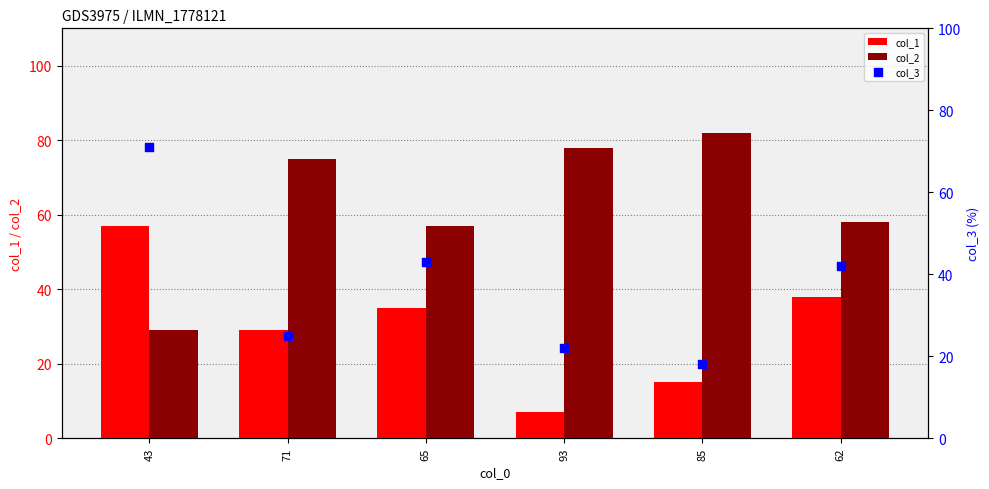

What are all the series names shown in the legend?

col_1, col_2, col_3